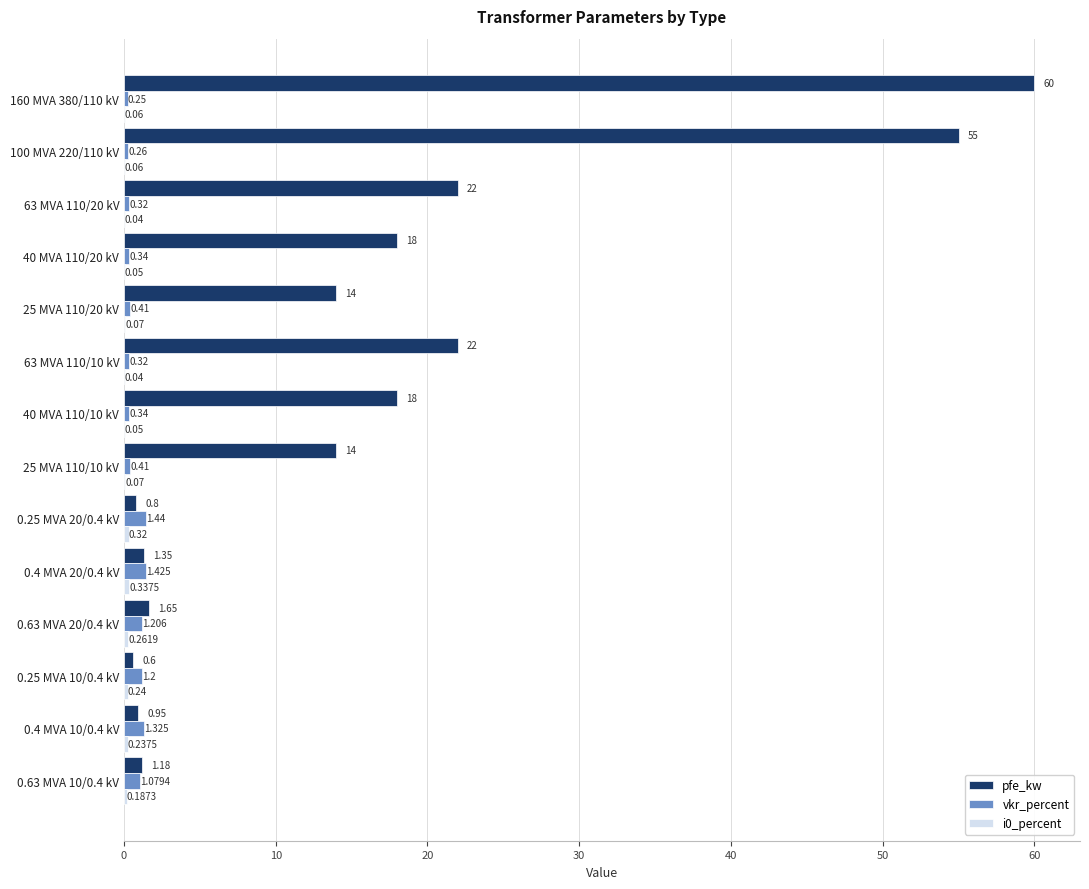

Is the value of pfe_kw at 40 MVA 110/10 kV greater than the value of vkr_percent at 25 MVA 110/10 kV?

Yes